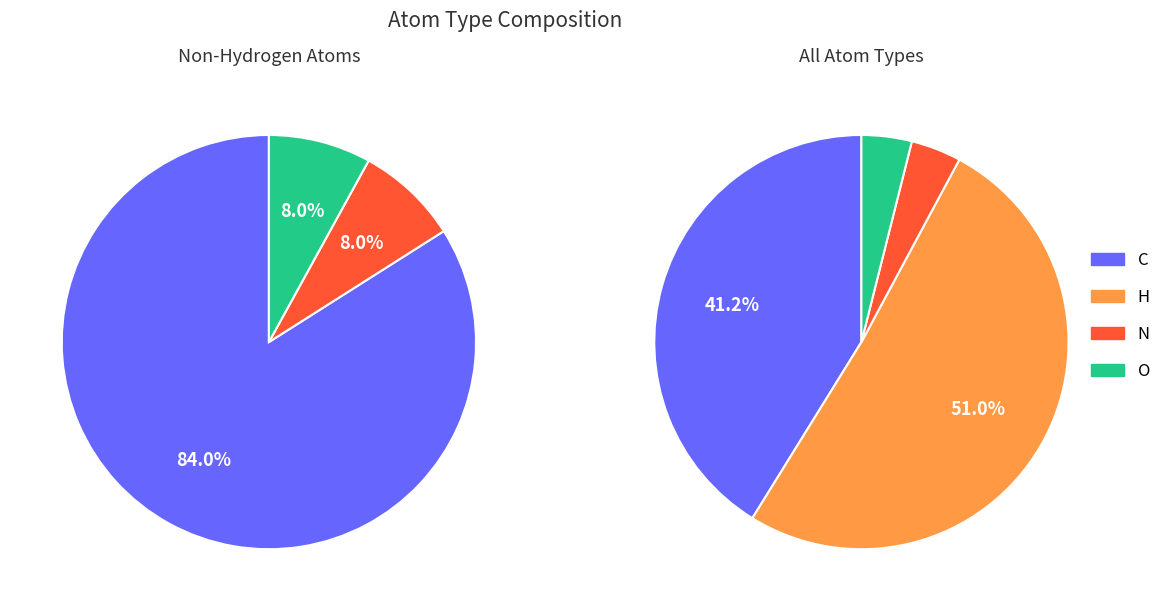

Which slice is the smallest?

N